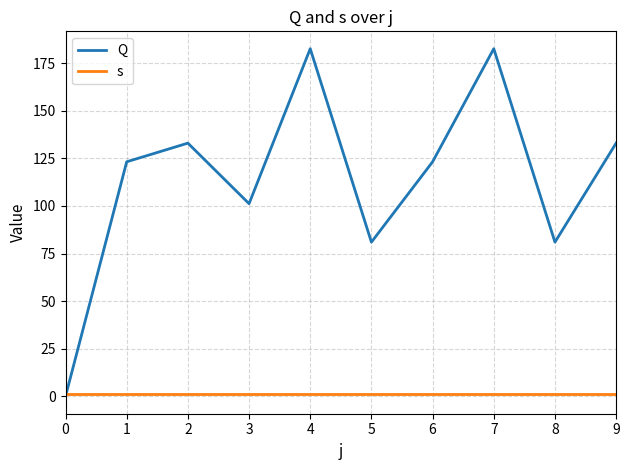

How many lines are shown in the chart?

2